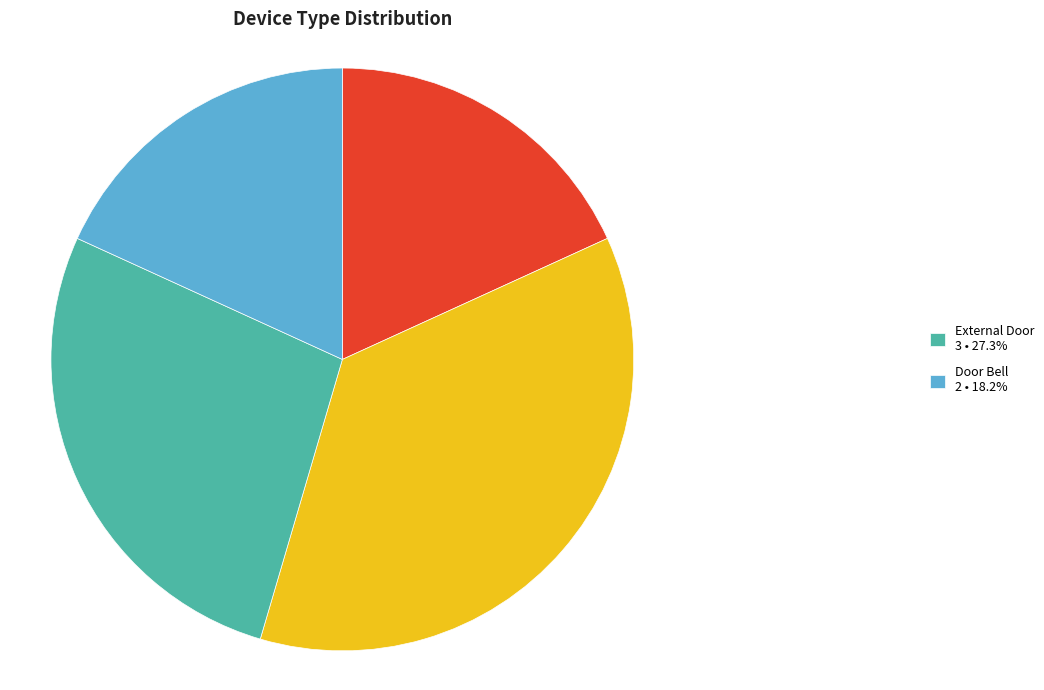

How many slices are in this pie chart?

4